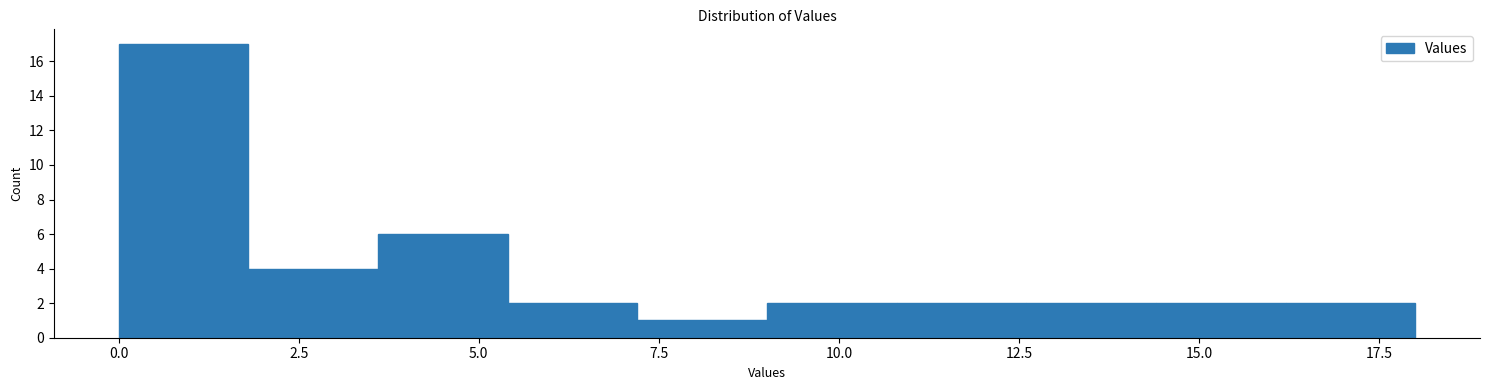

Read against the x-axis, roughly where is the centre of the tallest bar?

1.0